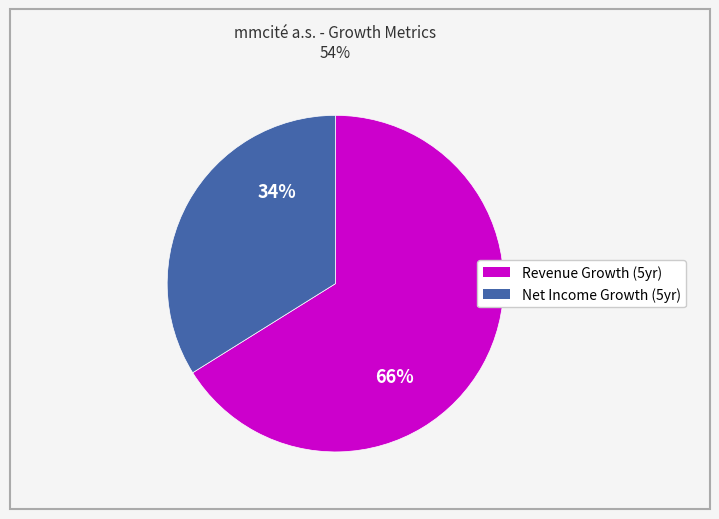

To the nearest percent, what is the difference between the largest and smallest slice percentages?

32%